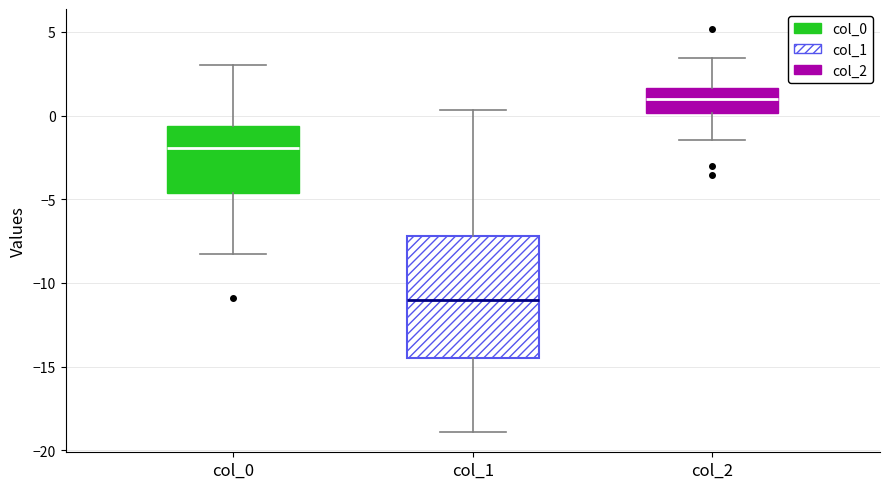

Reading left to right, transcribe this box plot: for each box, give where its median line is, the range the box spans, and where its two whiskers end, as read against the y-axis. The values are not printed on the chart, so give them approximately, as read against the axis.

col_0: median -2.0, box -4.5 to -0.5, whiskers -8.5 to 3.0
col_1: median -11.0, box -14.5 to -7.0, whiskers -19.0 to 0.5
col_2: median 1.0, box 0.0 to 1.5, whiskers -1.5 to 3.5